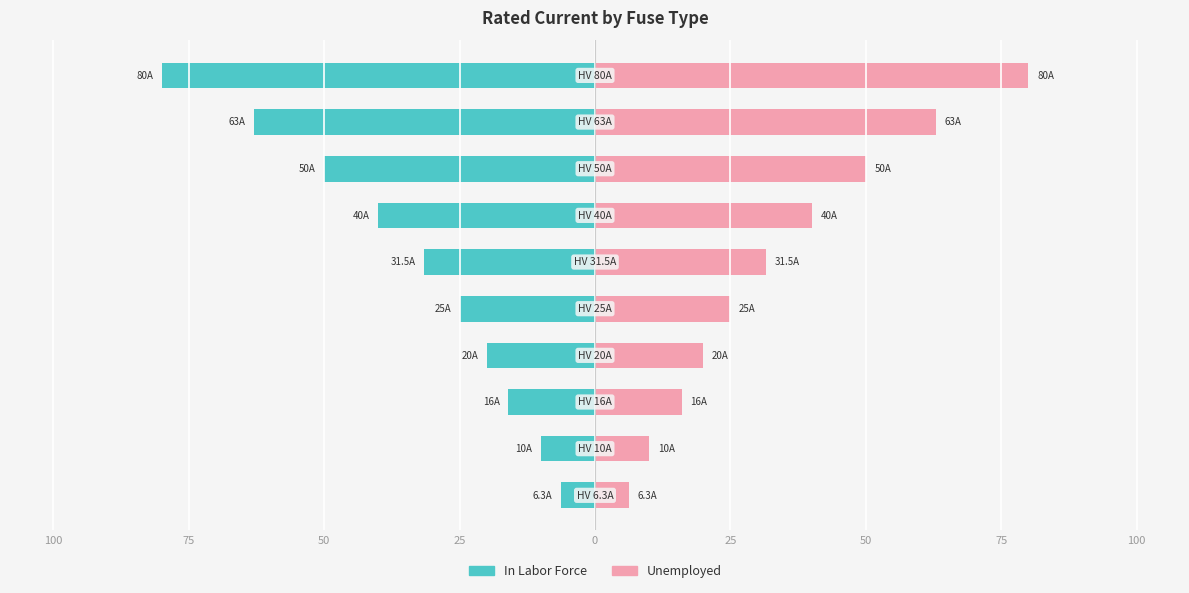

The In Labor Force series shows -2.3 at 100. True or false?

False